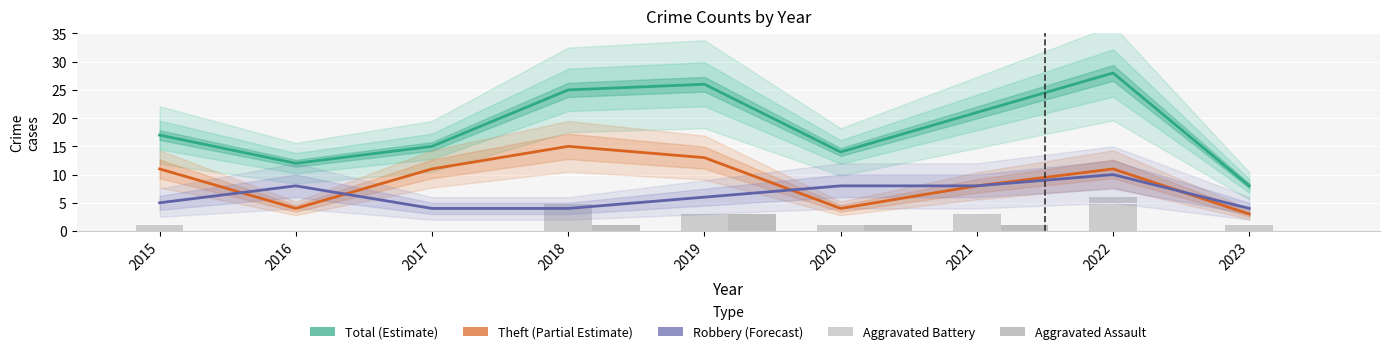

At which label is Robbery (Forecast) closest to 7?

2016